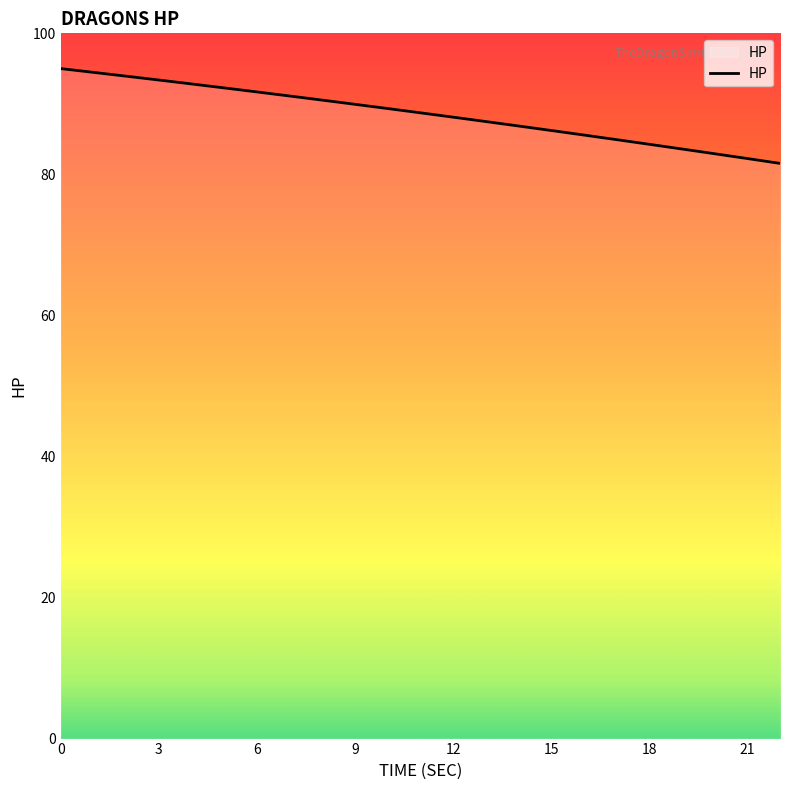

What is the greatest value displayed?

95.0